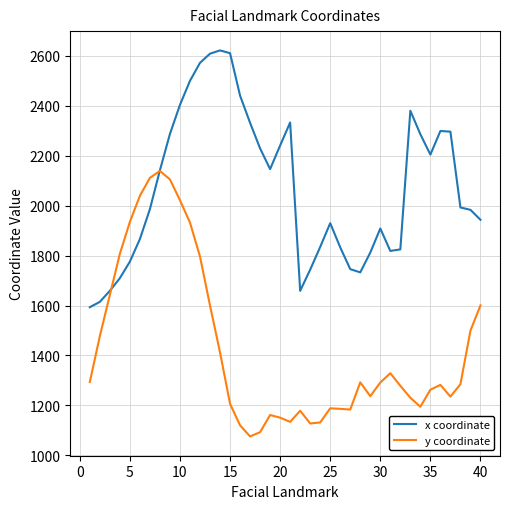

List the series in order of their overall mean, highest first.

x coordinate, y coordinate